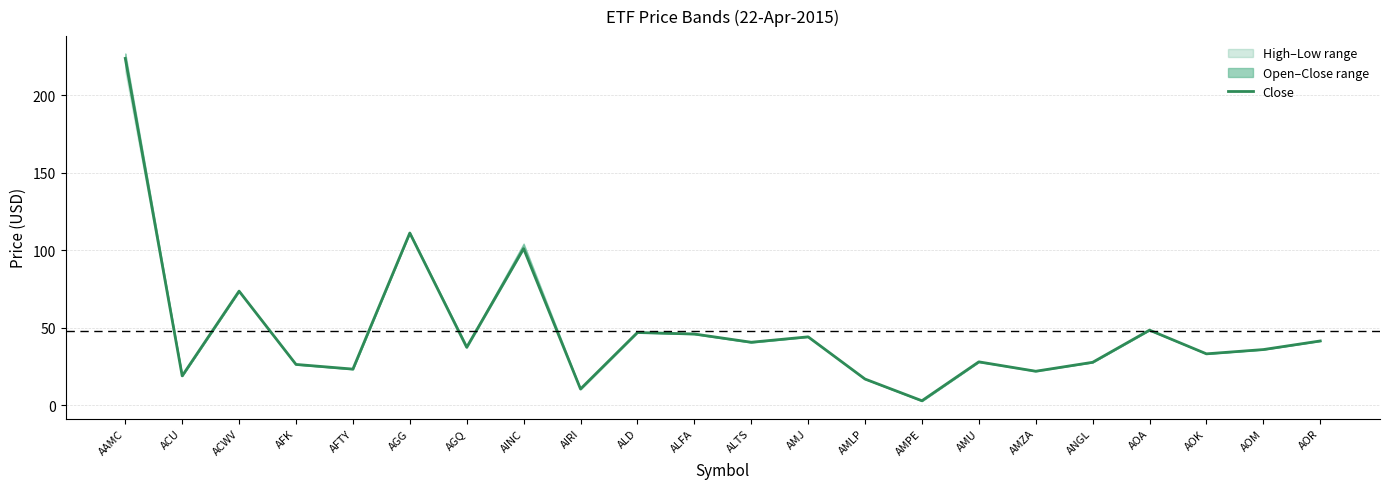

What is the change in value from ACU to AGG?

+92.2